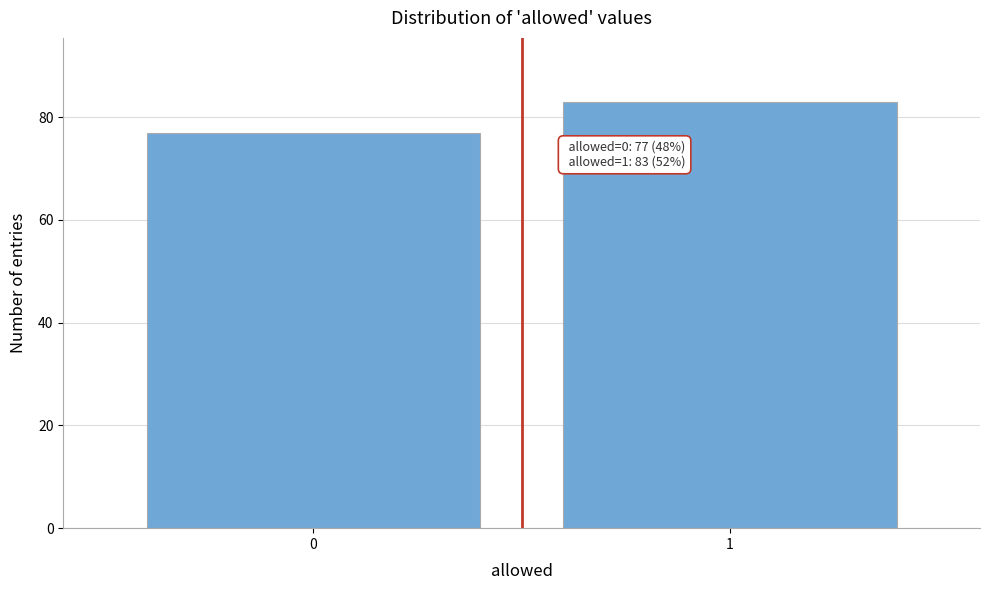

Reading left to right, extract all data points from this chart.

77	83